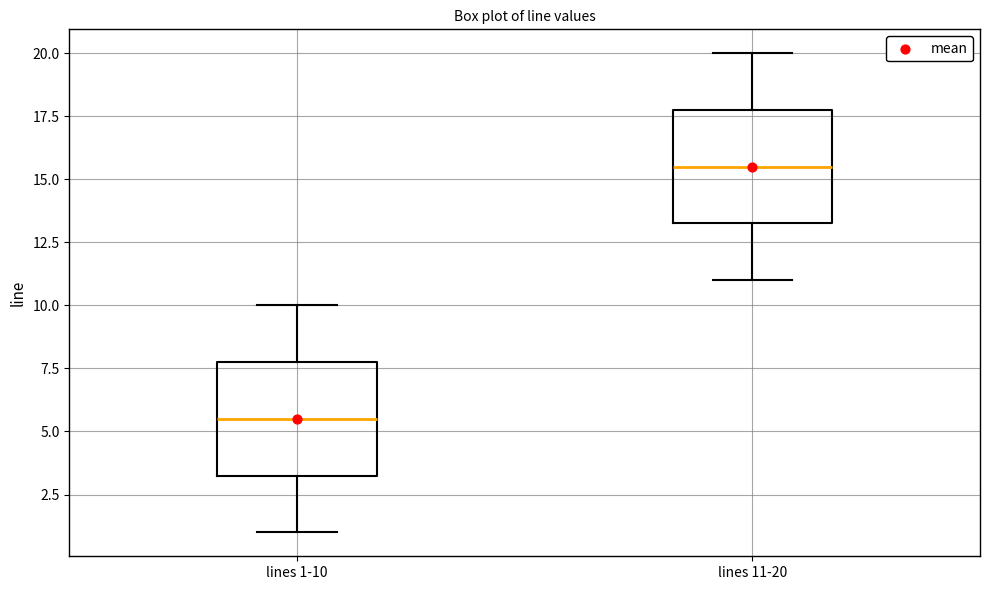

Reading left to right, read every box against the y-axis: the position of its median line, the range the box covers, and the ends of its whiskers. The values are not printed on the chart, so give them approximately, as read against the axis.

lines 1-10: median 5.5, box 3.5 to 8.0, whiskers 1.0 to 10.0
lines 11-20: median 15.5, box 13.5 to 18.0, whiskers 11.0 to 20.0